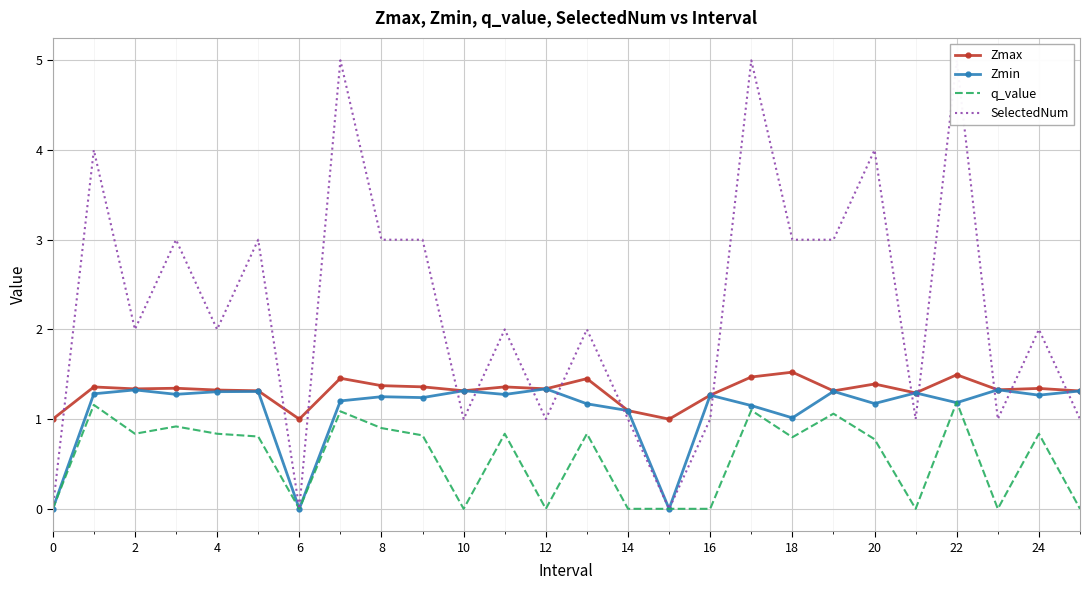

How many interior local peaks does the q_value series have?

9